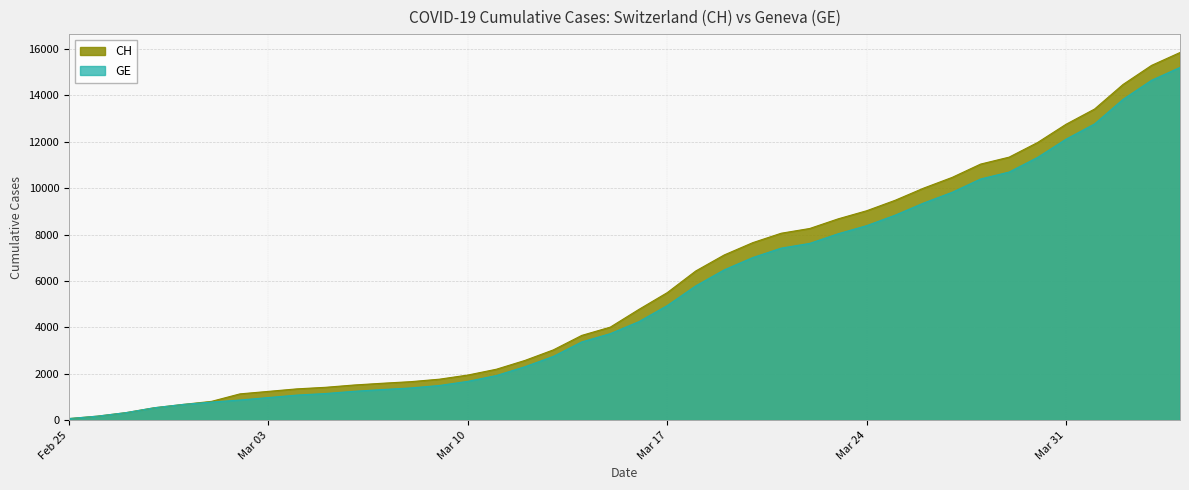

True or false: CH and GE intersect in this chart.

False